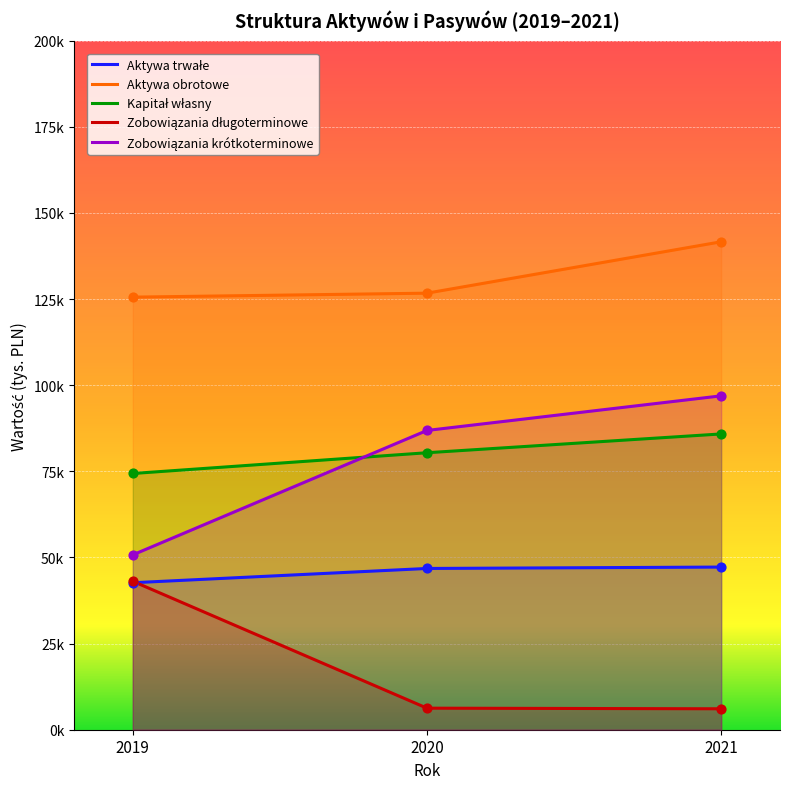

Which series reaches the minimum Y coordinate?

Zobowiązania długoterminowe